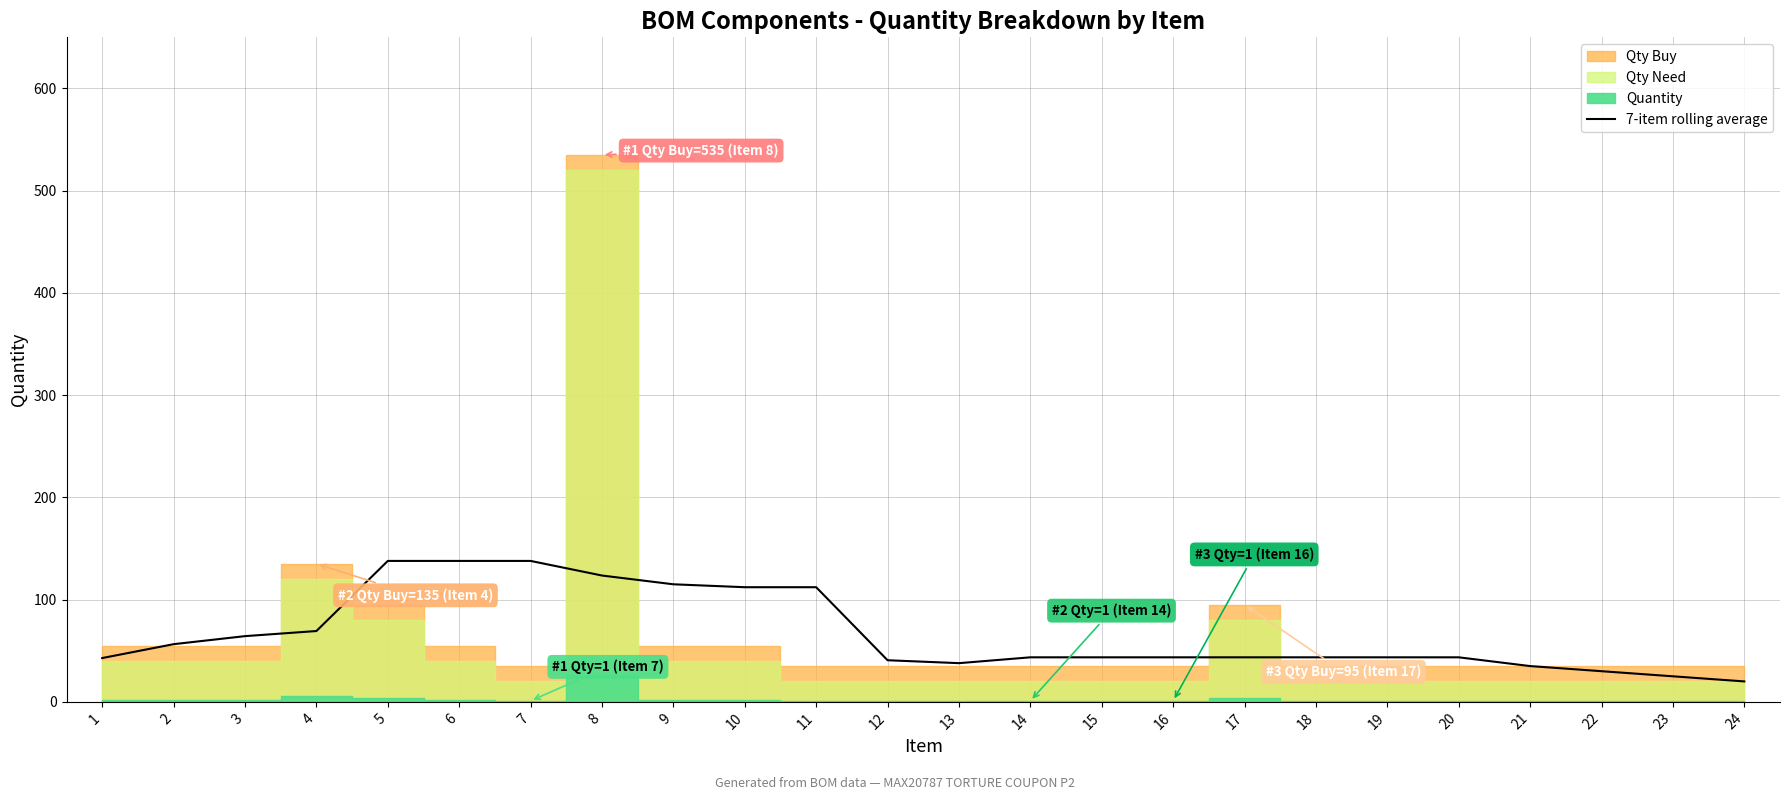

What is the value of the 4th point from the left?

69.3